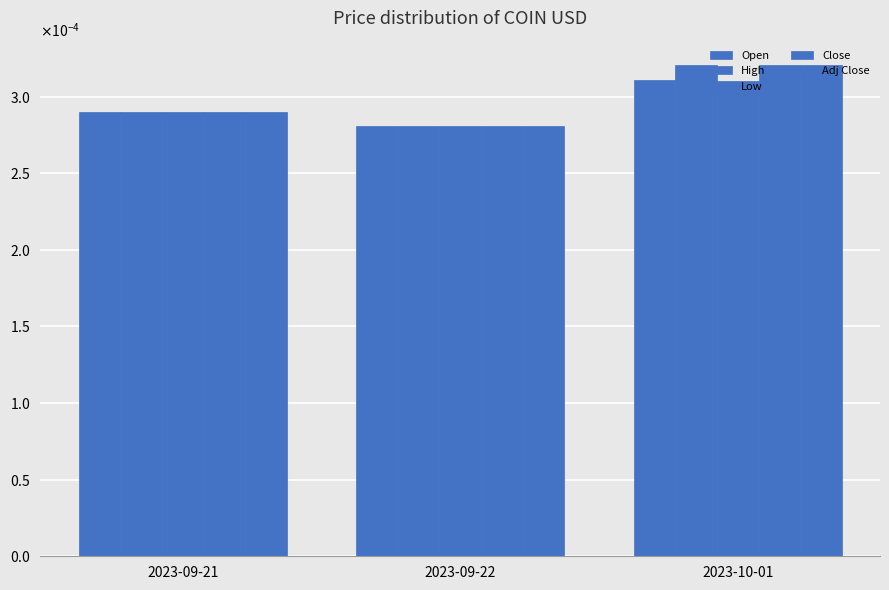

Are the bars horizontal?

No